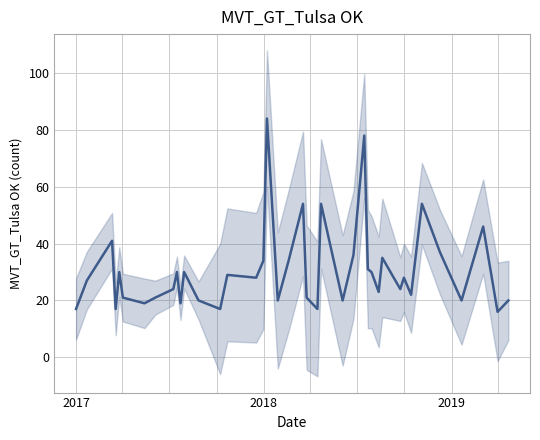

The chart shows a value of 34 at 29. True or false?

False